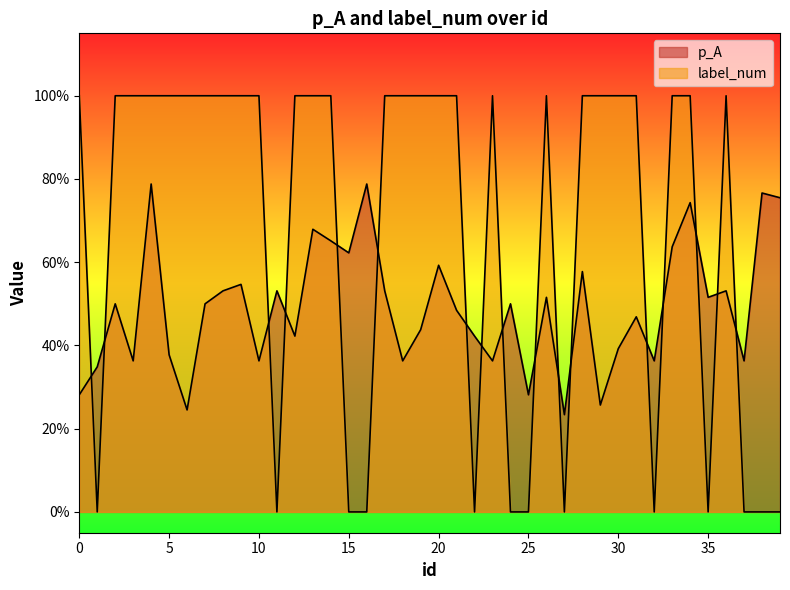

True or false: p_A has more than 2 interior local peaks.

True